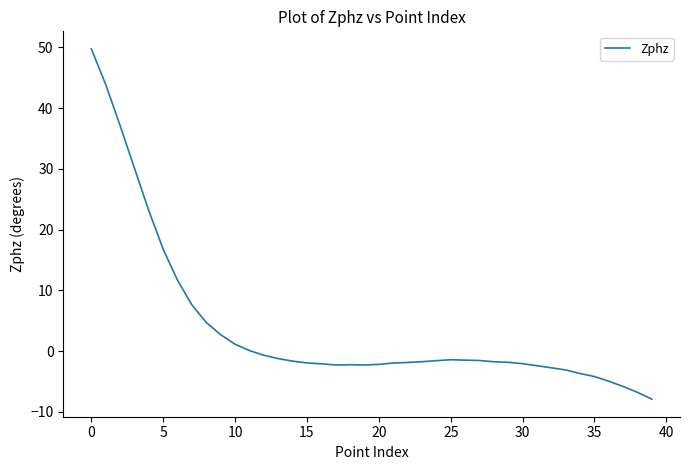

What is the maximum value shown in the chart?

49.8